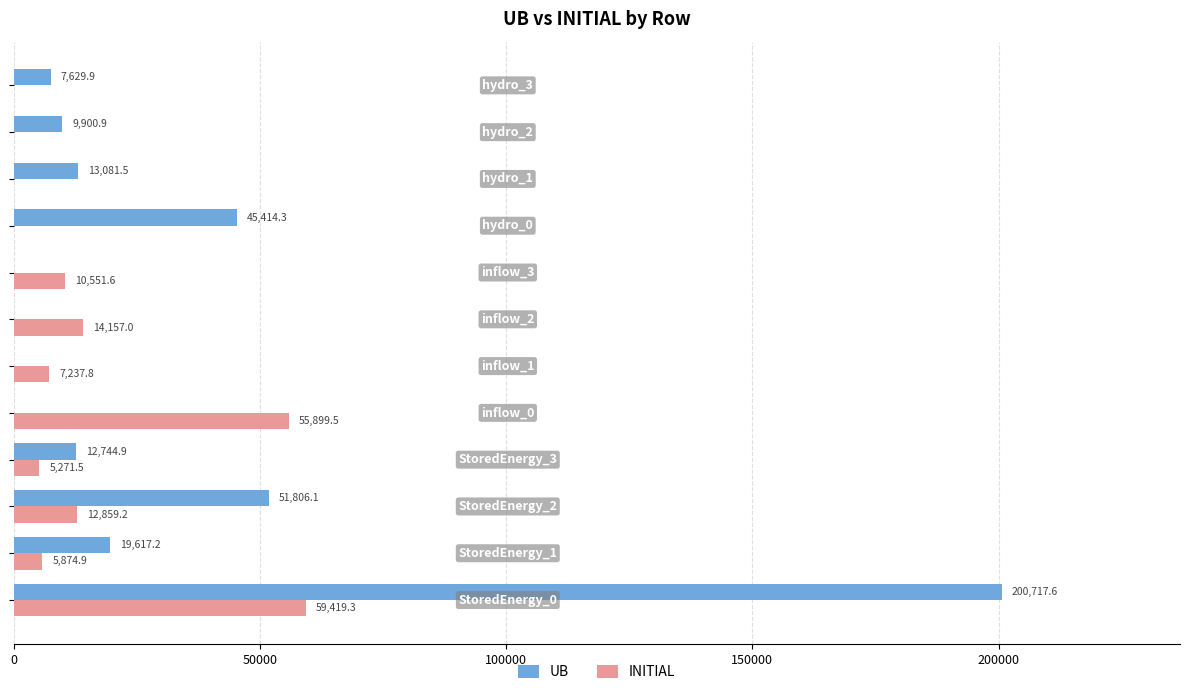

What is the sum of all UB values?

360912.4